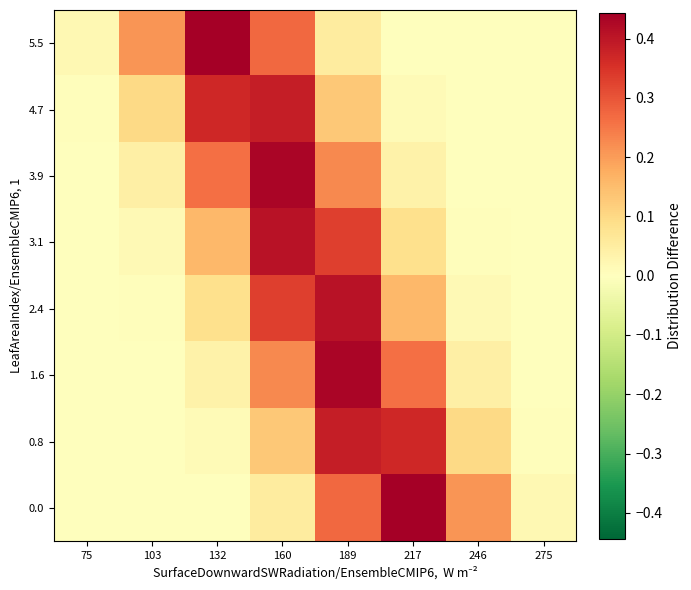

What is the spread (max minus min) of values at 132?

0.4